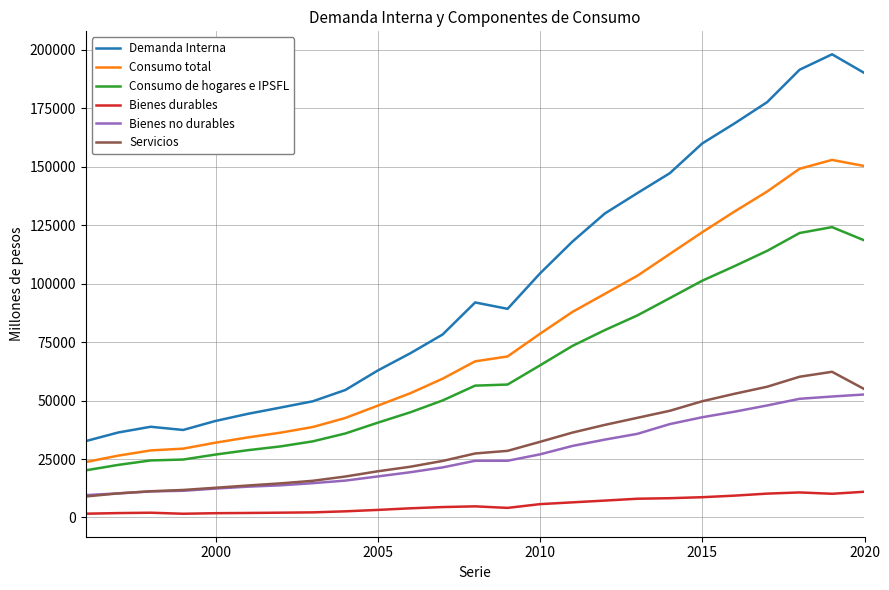

Which series has the widest spread of values?

Demanda Interna